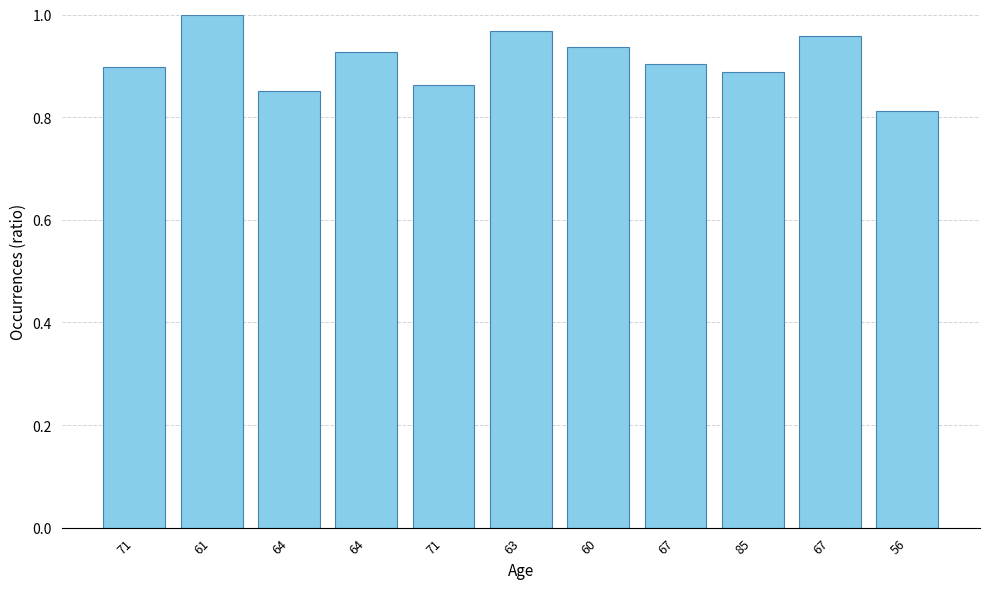

Which category has the lowest value across all series?

56